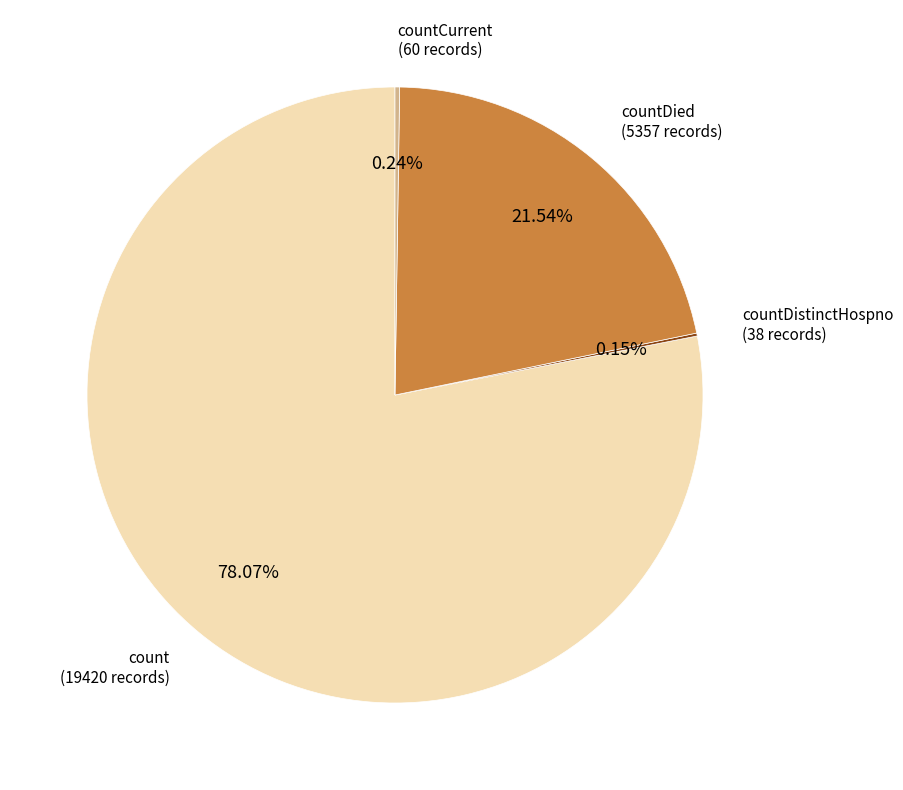

Is there a majority slice in this chart?

Yes